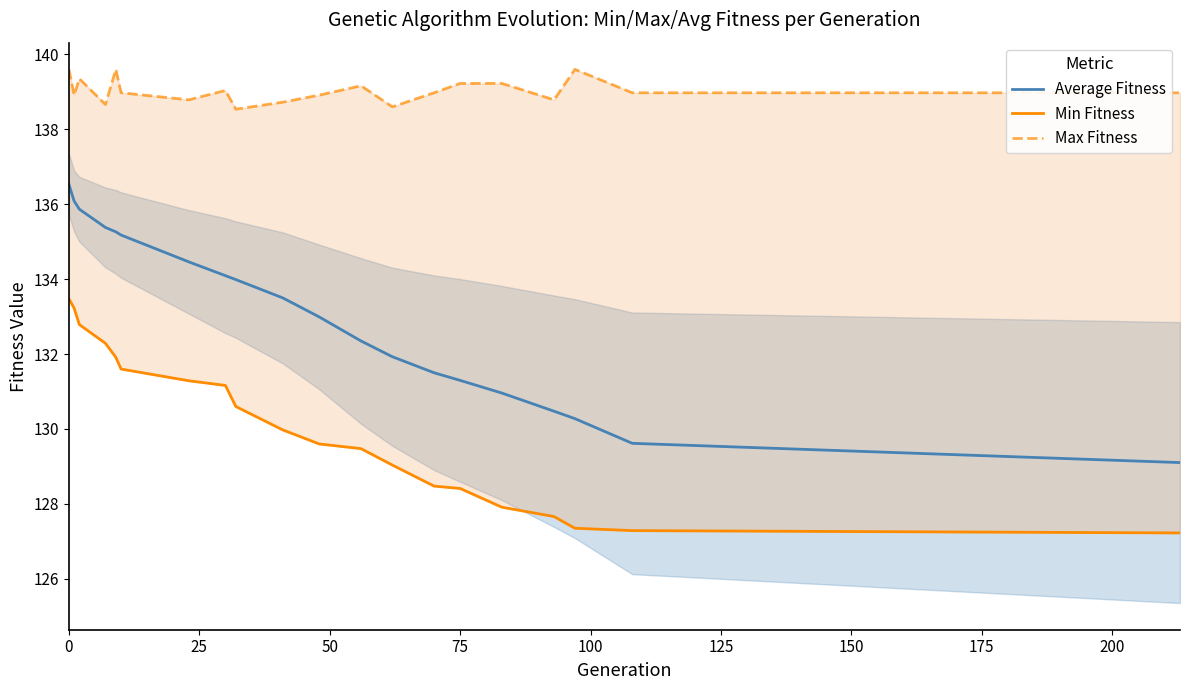

What is the value of the Max Fitness point at the 18th from the left?

139.6